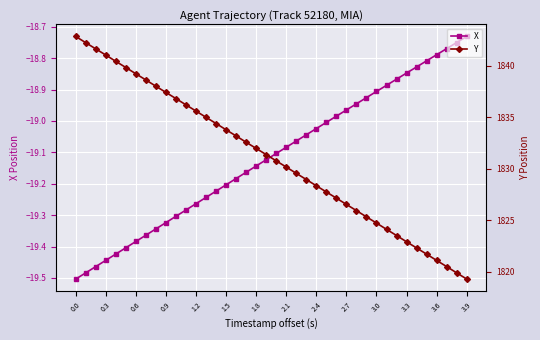

The X series shows -5.9 at 3.9. True or false?

False